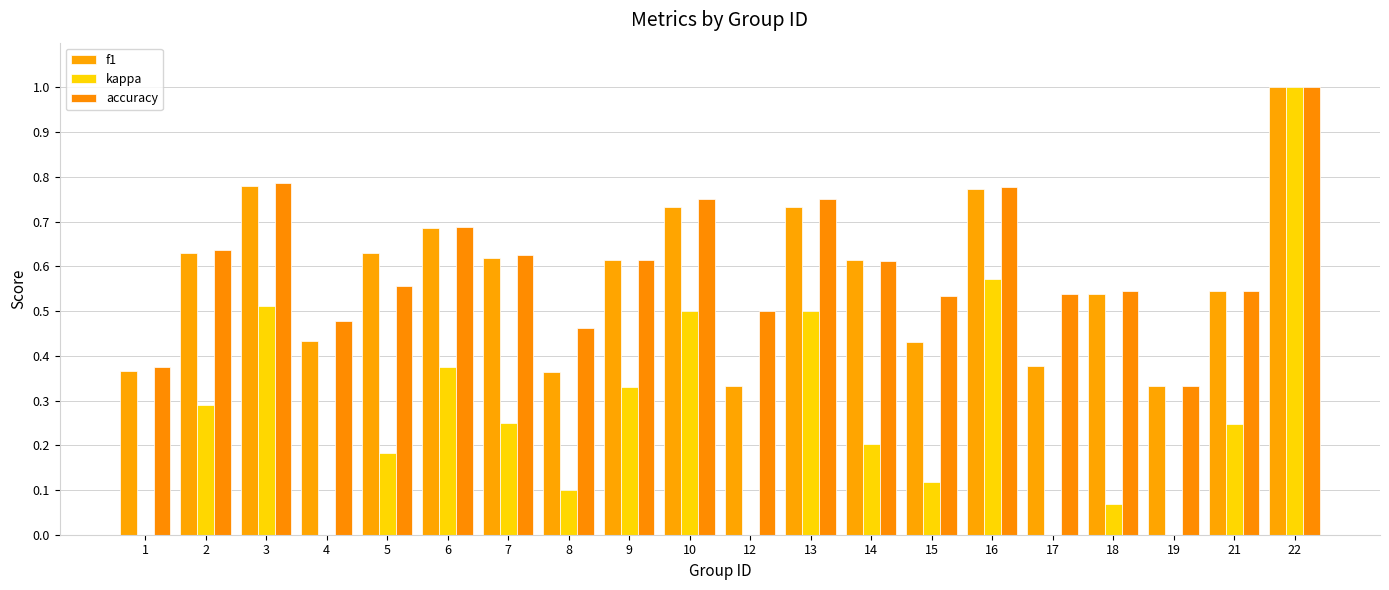

What value does the kappa series have at 7?

0.2